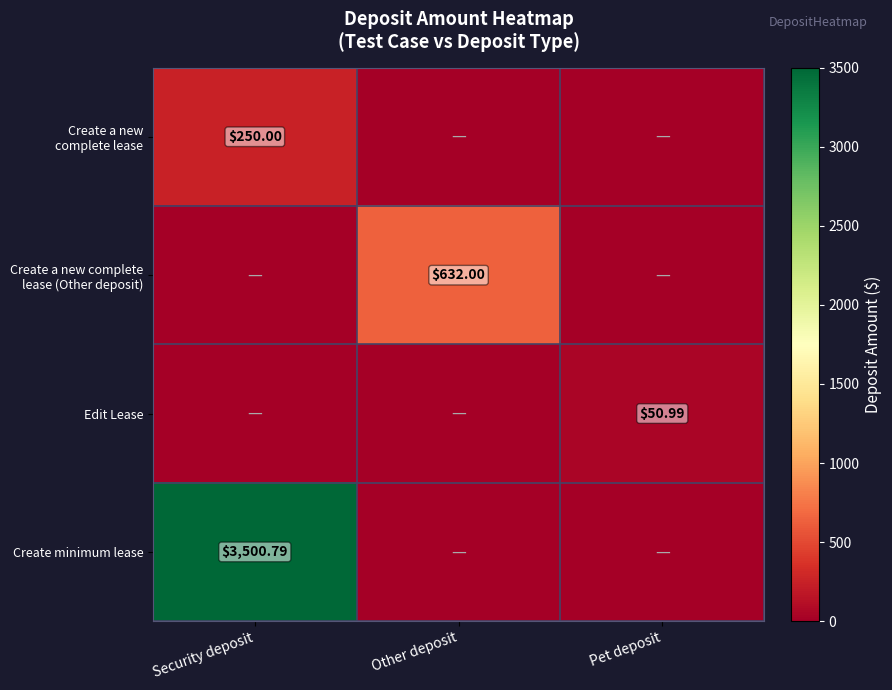

The value of Create a new complete lease at Other deposit is 0.0. True or false?

True